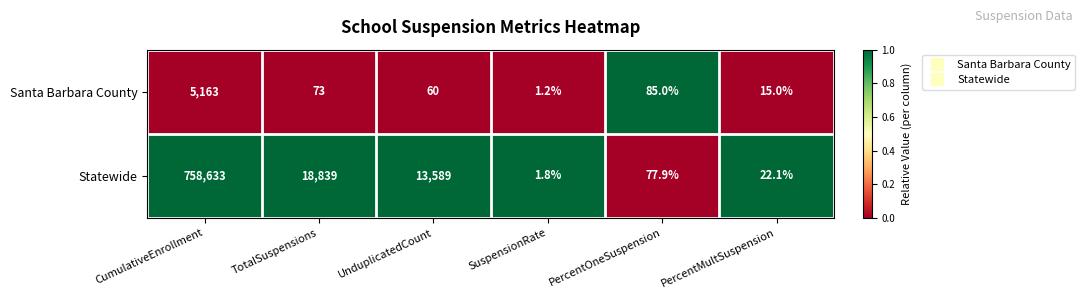

The value of Santa Barbara County at PercentMultSuspension is 15.0. True or false?

True